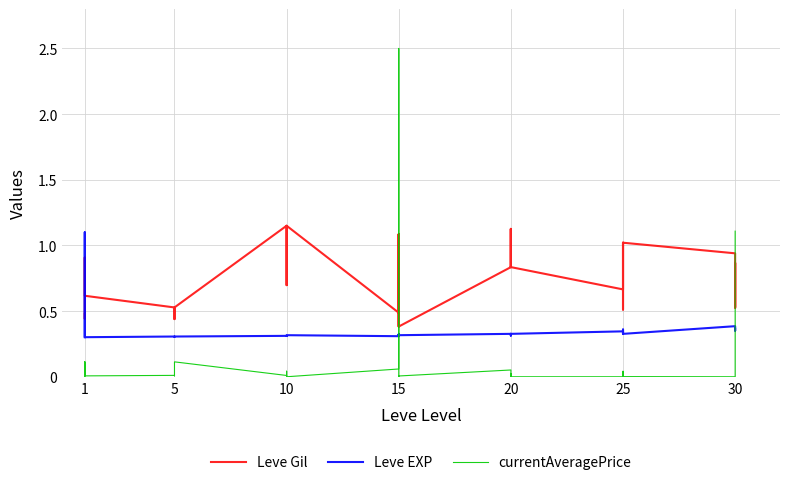

Which series ends up on top after the final intersection of Leve Gil and Leve EXP?

Leve Gil